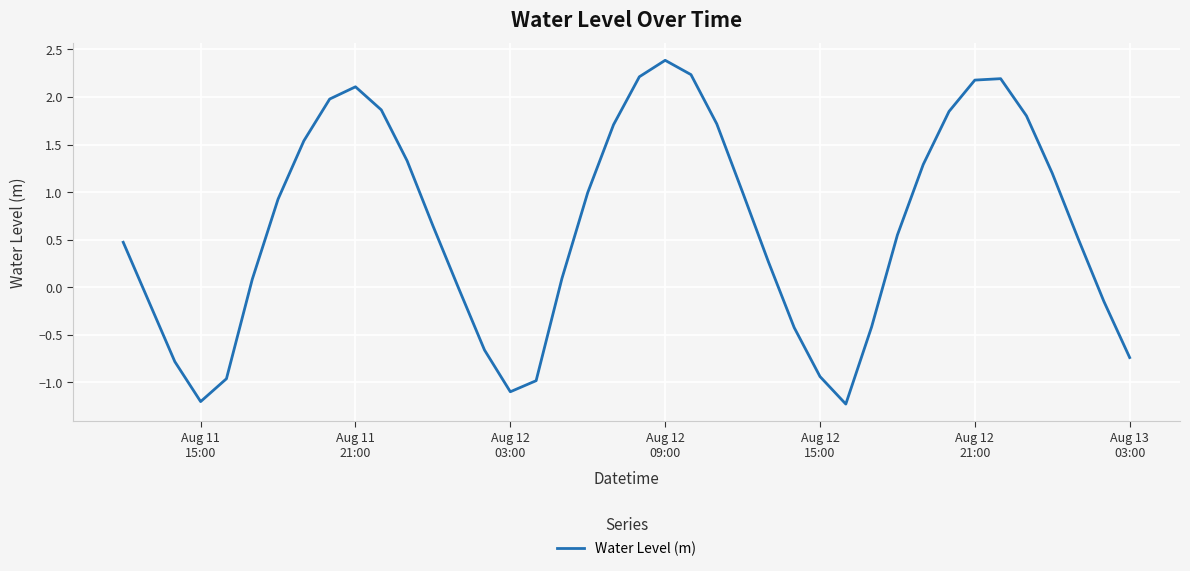

How many interior local peaks (higher than both neighbors) does the data have?

3